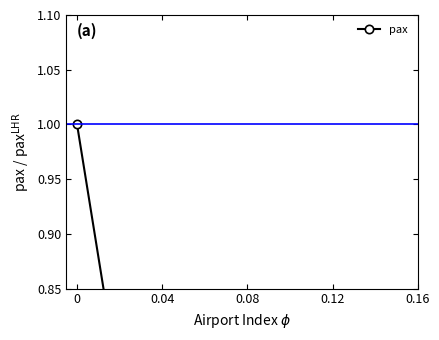

How many data points does each series have?

10